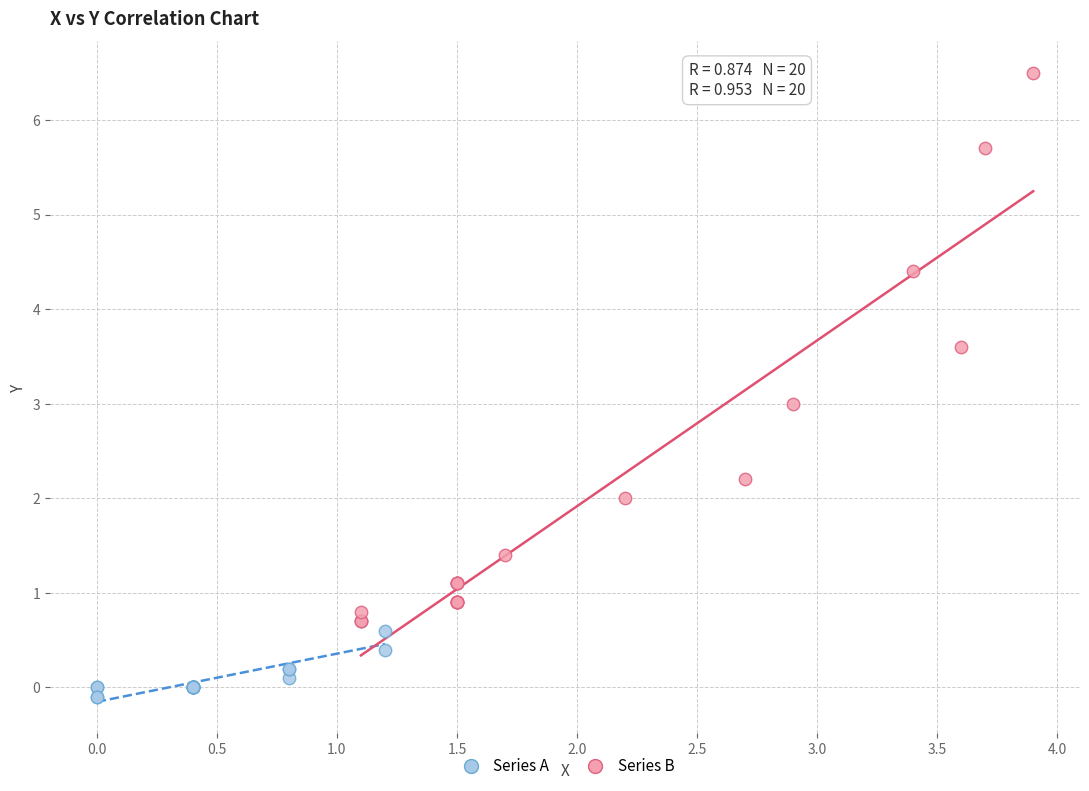

Which series reaches the minimum Y coordinate?

Series A